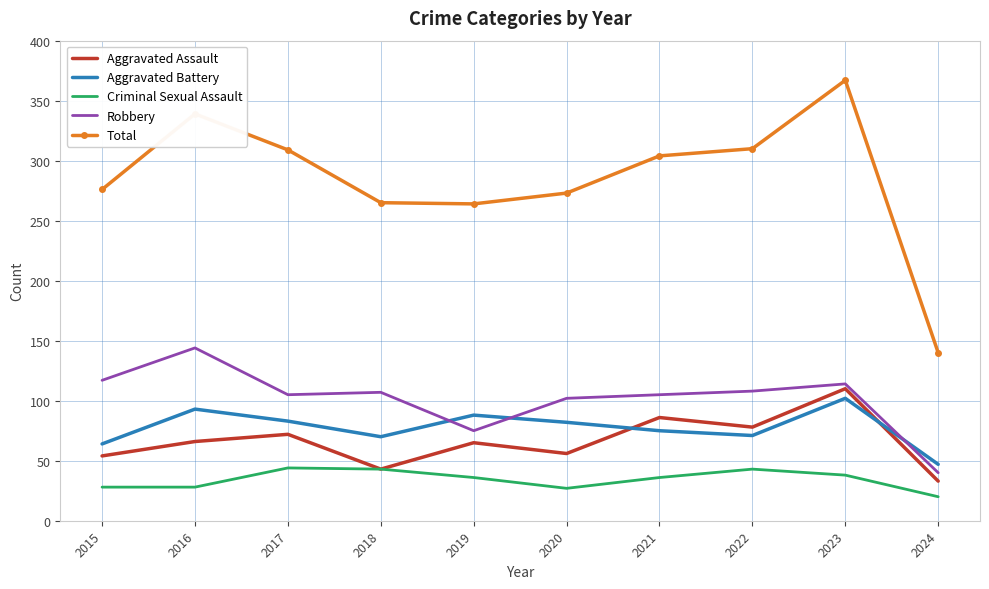

Which series has the largest total across all categories?

Total